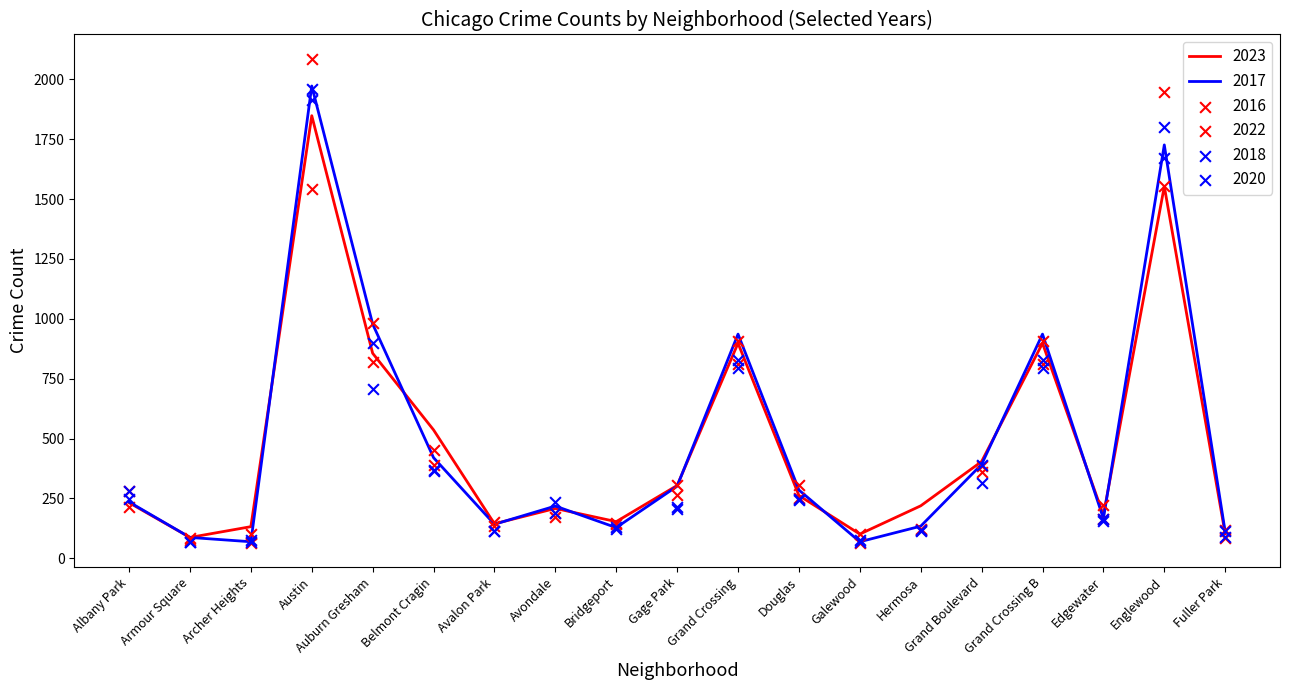

Which series reaches the minimum Y coordinate?

2016